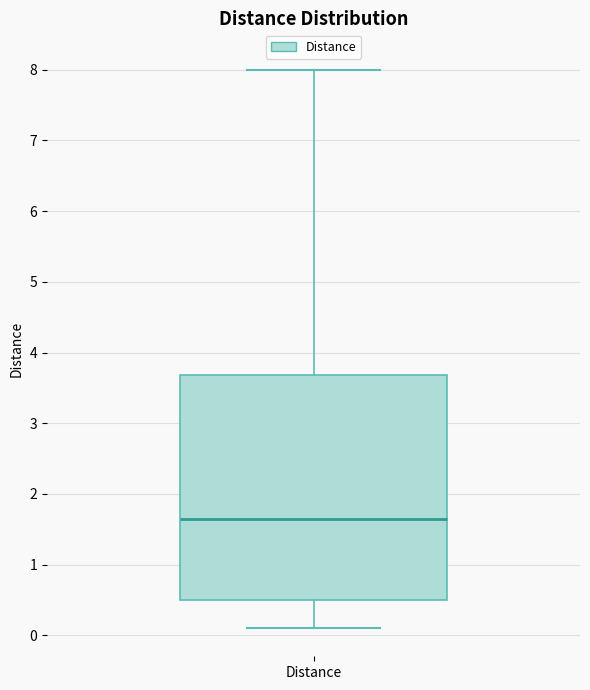

Read this box plot against the y-axis: the position of the median line, the range covered by the box, and the ends of both whiskers. The values are not printed on the chart, so give them approximately, as read against the axis.

median 1.7, box 0.5 to 3.7, whiskers 0.1 to 8.0